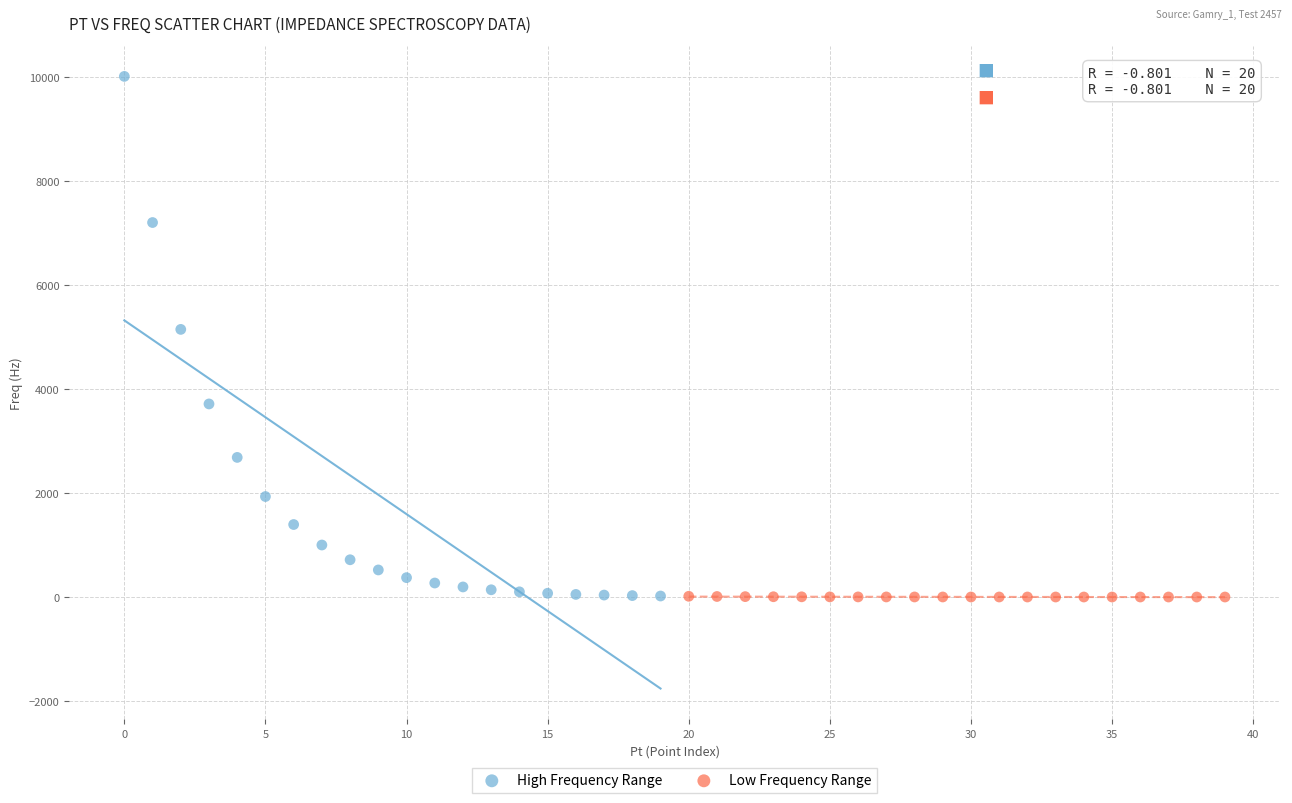

Which series contains the highest Y value?

High Frequency Range